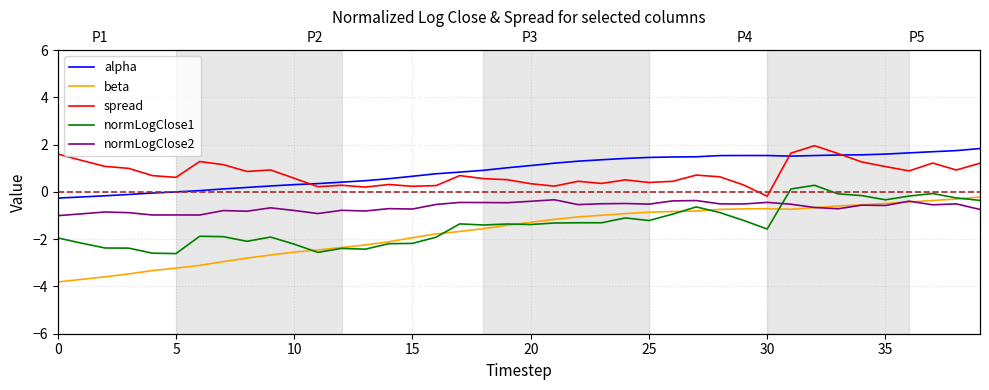

How many times do normLogClose1 and normLogClose2 cross each other?

1